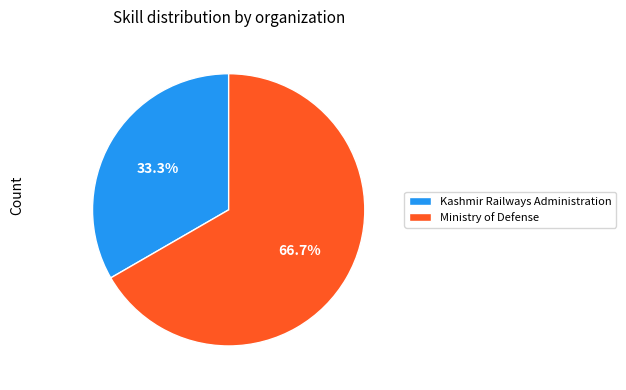

Which has a higher value, Ministry of Defense or Kashmir Railways Administration?

Ministry of Defense